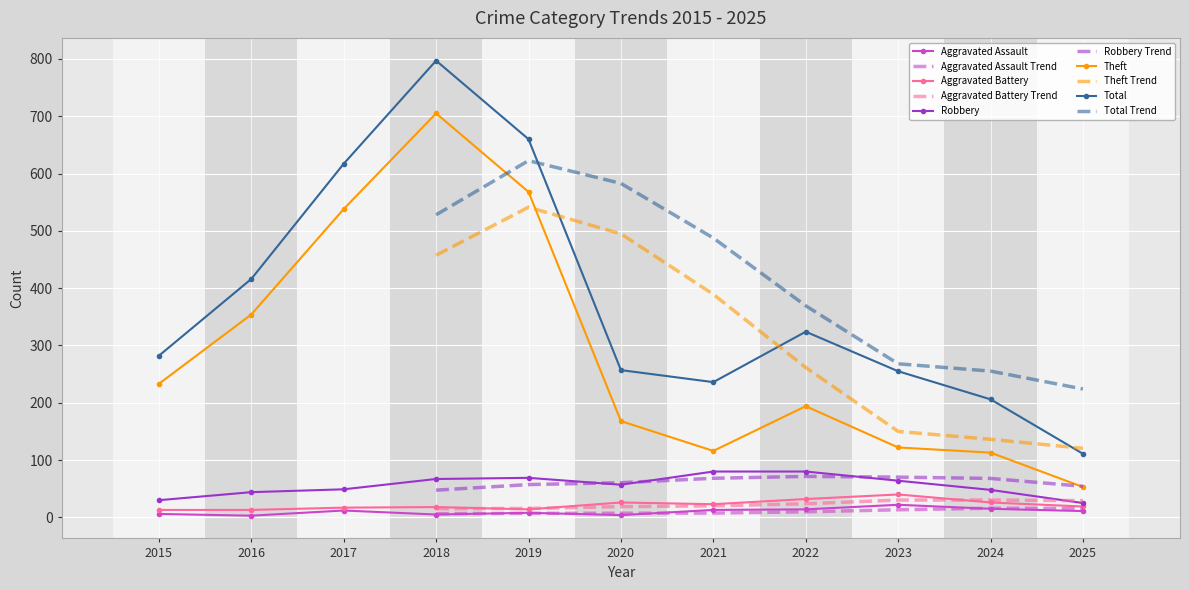

Reading left to right, extract all data points from this chart.

Aggravated Assault: 6	3	12	5	8	4	13	14	22	15	11
Aggravated Battery: 13	13	17	18	14	26	23	32	40	26	19
Robbery: 30	44	49	67	69	57	80	80	64	48	25
Theft: 233	354	538	705	568	168	116	194	122	113	53
Total: 282	416	617	797	660	257	236	324	255	206	111